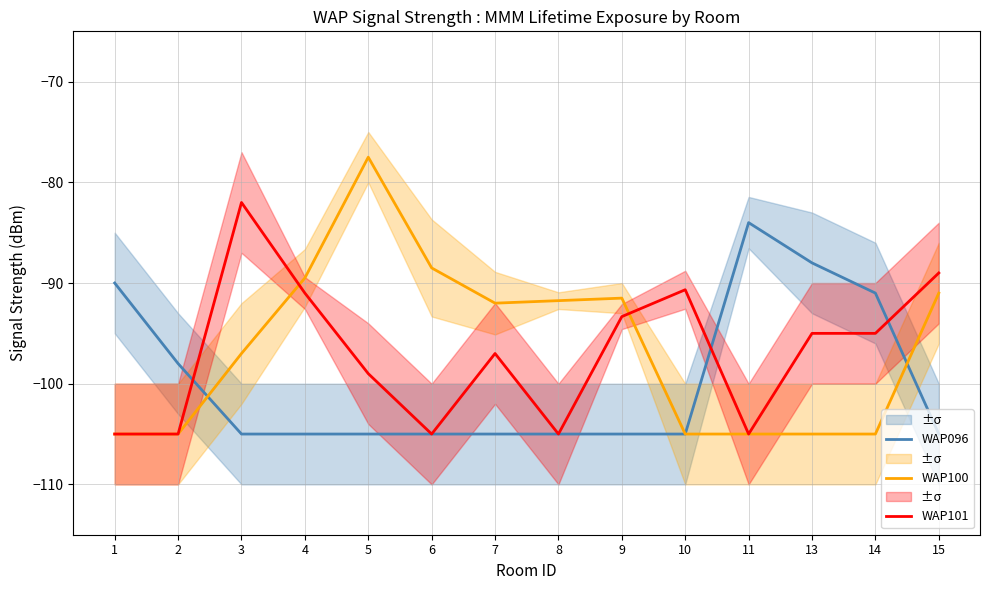

What is the total value across all series at 9?

-289.8